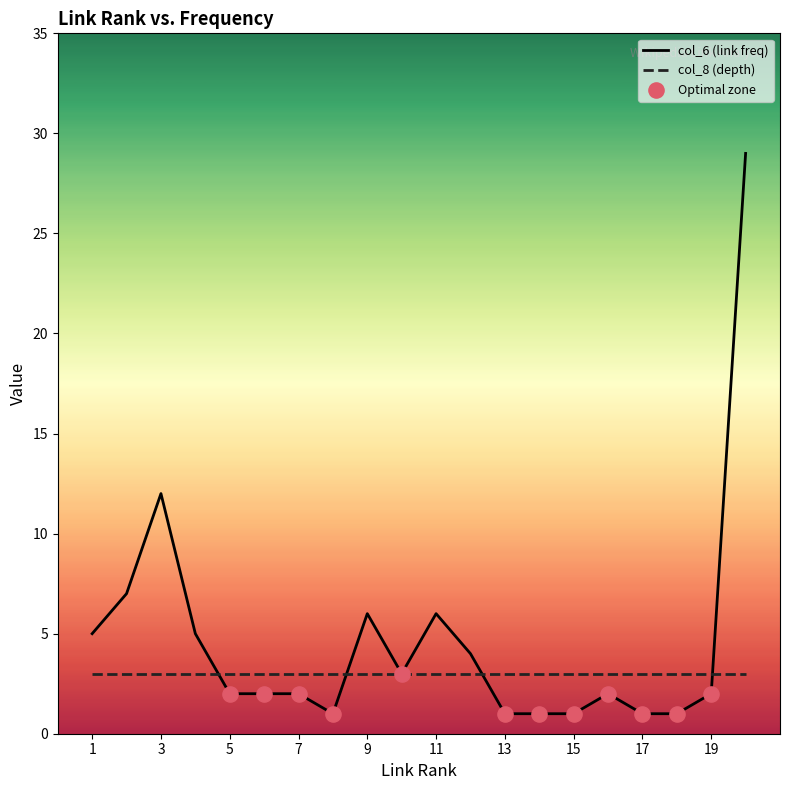

Which series has the widest spread of values?

col_6 (link freq)